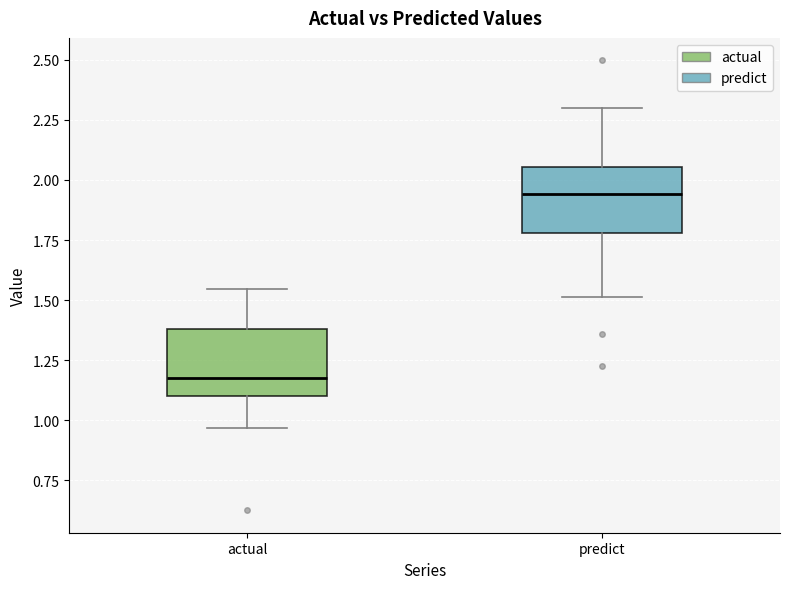

Reading left to right, read every box against the y-axis: the position of its median line, the range the box covers, and the ends of its whiskers. The values are not printed on the chart, so give them approximately, as read against the axis.

actual: median 1.15, box 1.10 to 1.40, whiskers 0.95 to 1.55
predict: median 1.95, box 1.80 to 2.05, whiskers 1.50 to 2.30